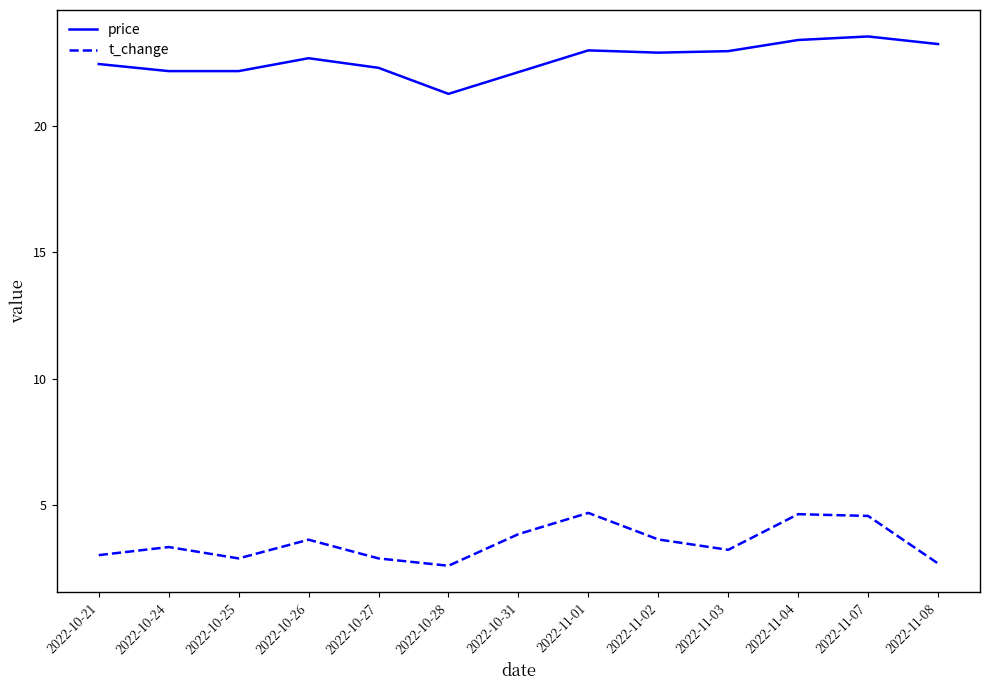

What is the difference between the t_change values at 2022-10-31 and 2022-10-27?

1.0